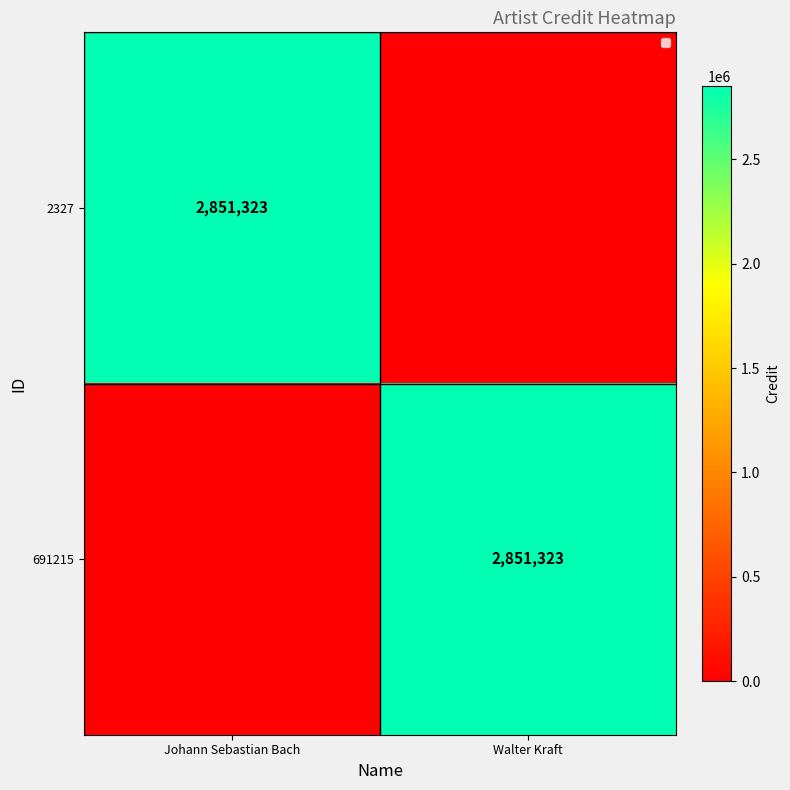

True or false: 691215 has a value of 698471 at Walter Kraft.

False